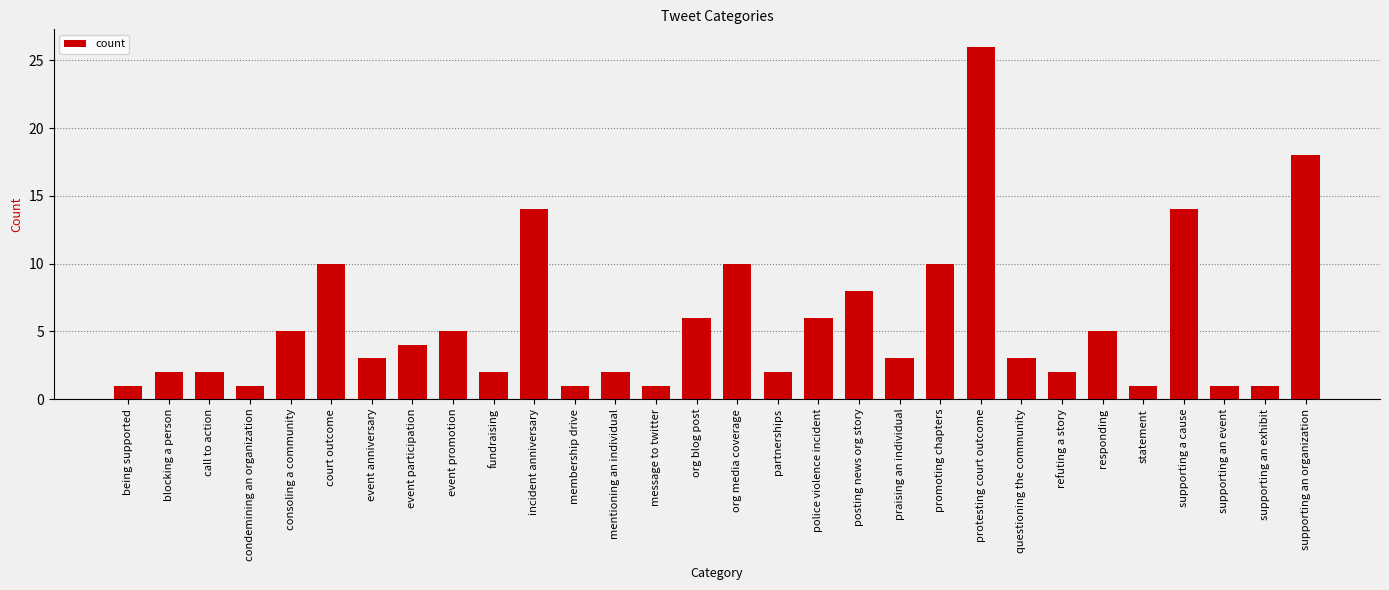

What is the ratio of the value at praising an individual to the value at promoting chapters?

0.3